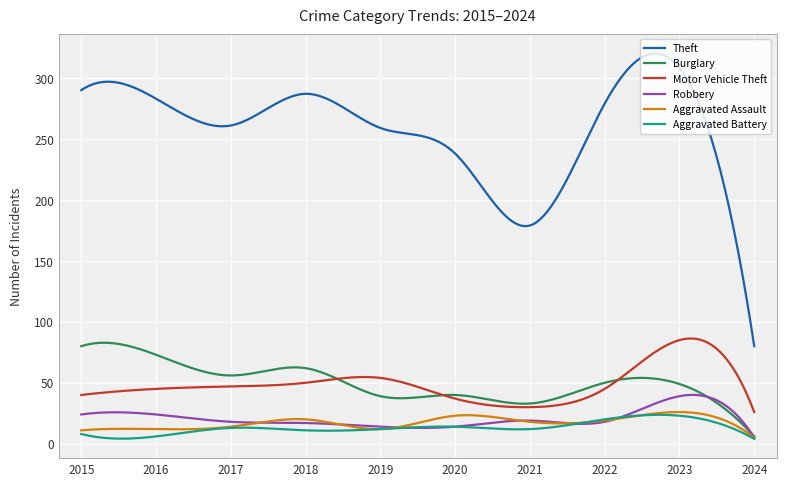

Which series has the largest total across all categories?

Theft